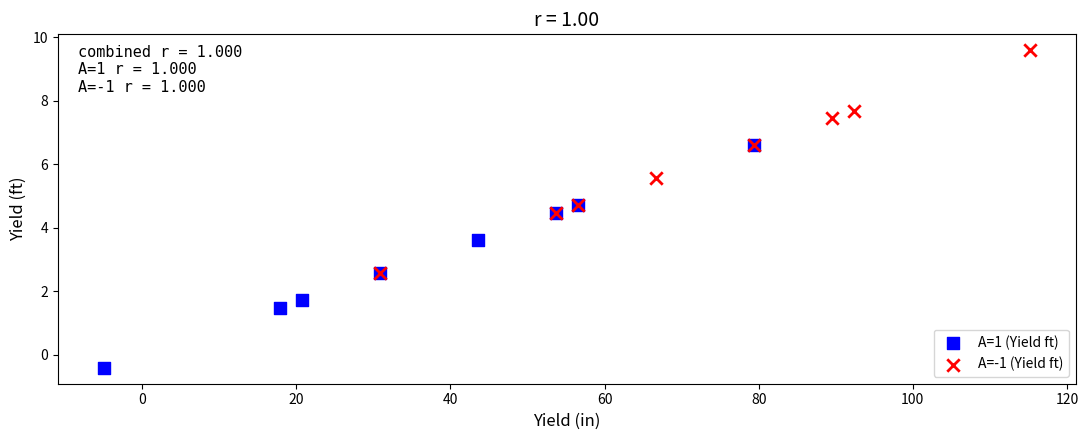

What are all the series names shown in the legend?

A=1 (Yield ft), A=-1 (Yield ft)